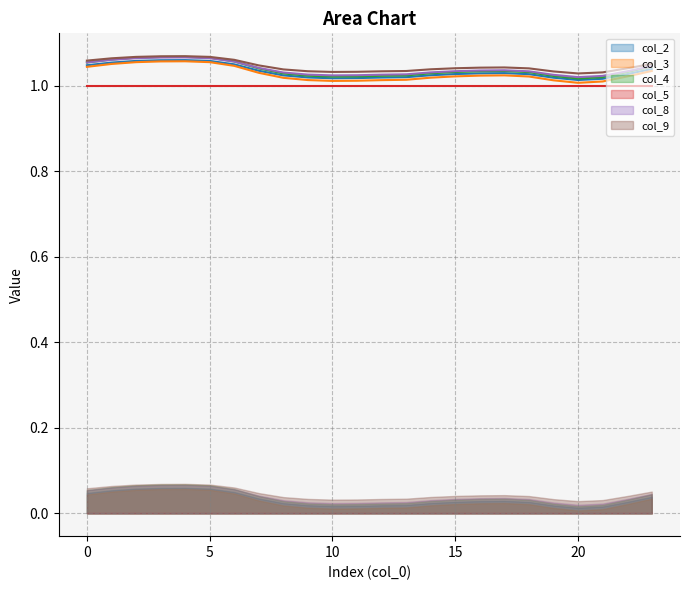

Count the col_3 values in the range 1 to 2.

24